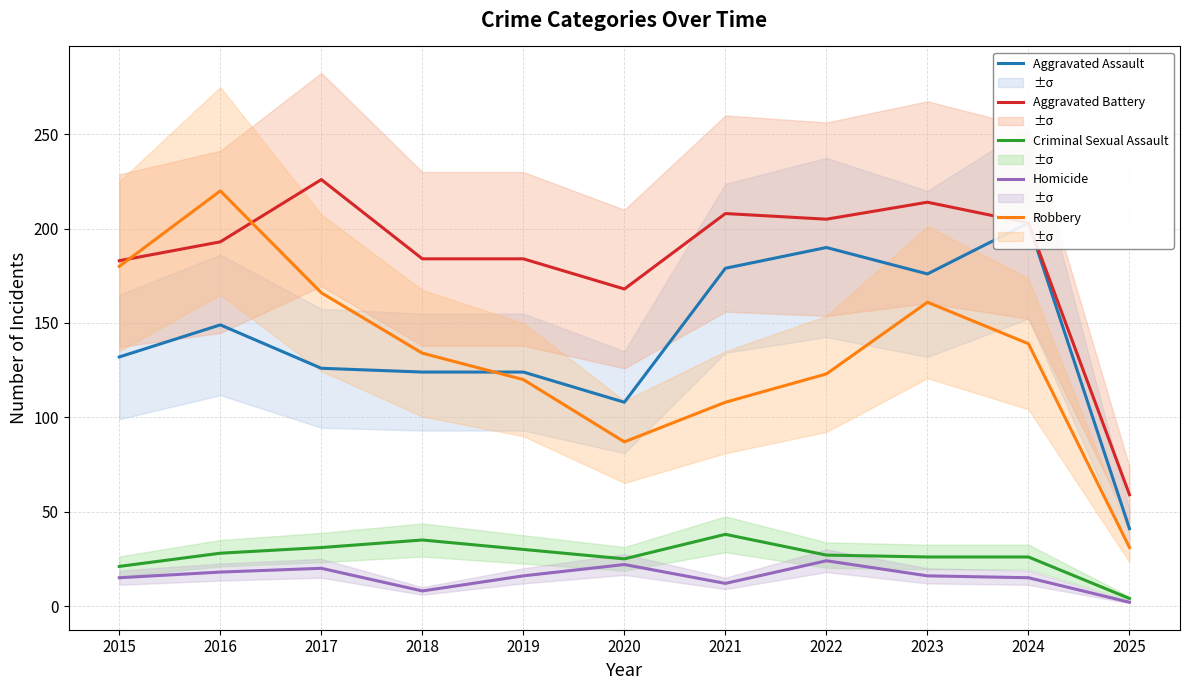

What is the difference between the highest and lowest values at 2023?

198